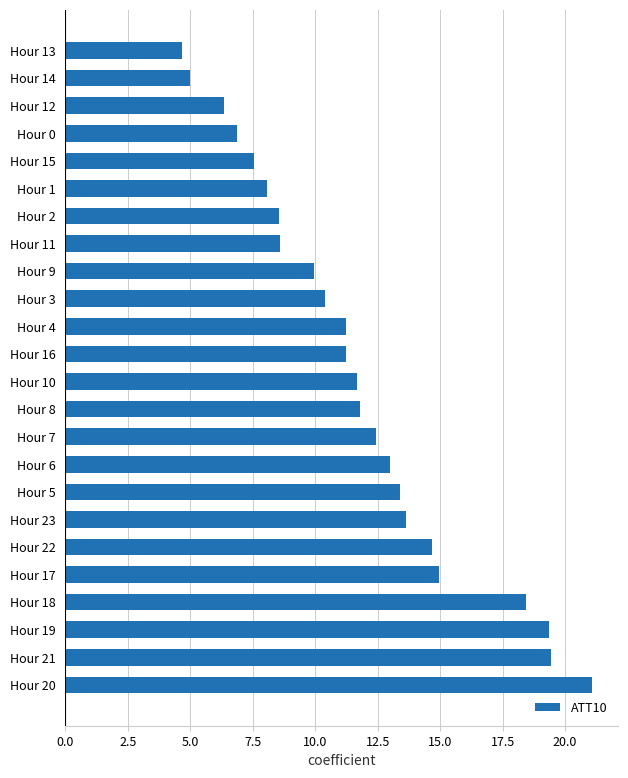

Reading top to bottom, list all the values displayed in this chart.

Hour 13=4.7	Hour 14=5.0	Hour 12=6.4	Hour 0=6.9	Hour 15=7.5	Hour 1=8.1	Hour 2=8.6	Hour 11=8.6	Hour 9=9.9	Hour 3=10.4	Hour 4=11.2	Hour 16=11.2	Hour 10=11.7	Hour 8=11.8	Hour 7=12.4	Hour 6=13.0	Hour 5=13.4	Hour 23=13.6	Hour 22=14.7	Hour 17=15.0	Hour 18=18.4	Hour 19=19.4	Hour 21=19.4	Hour 20=21.1